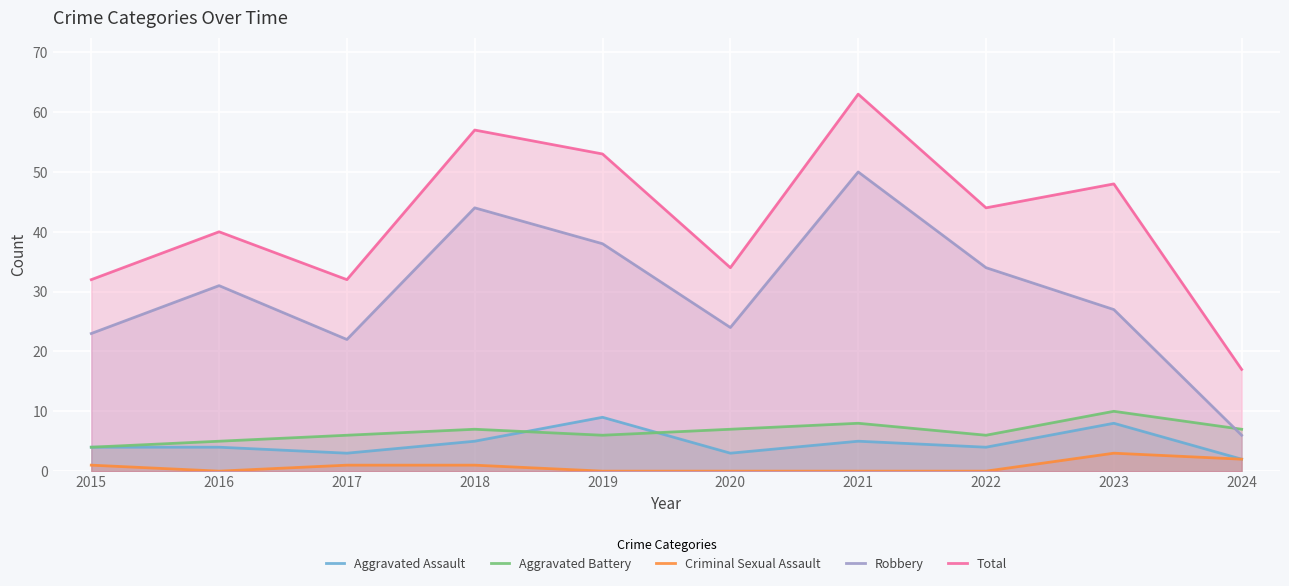

Is it true that Criminal Sexual Assault equals -1 at 2019?

False